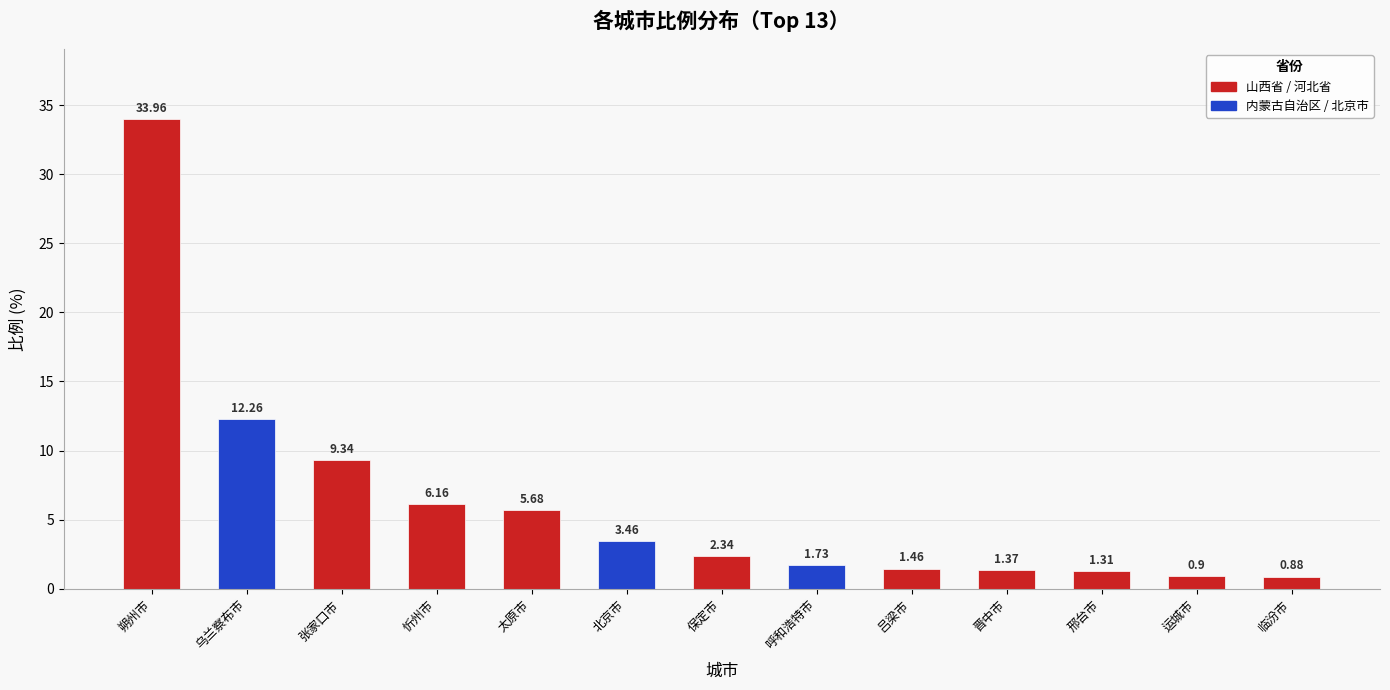

List the labels in order of value, largest first.

朔州市, 乌兰察布市, 张家口市, 忻州市, 太原市, 北京市, 保定市, 呼和浩特市, 吕梁市, 晋中市, 邢台市, 运城市, 临汾市